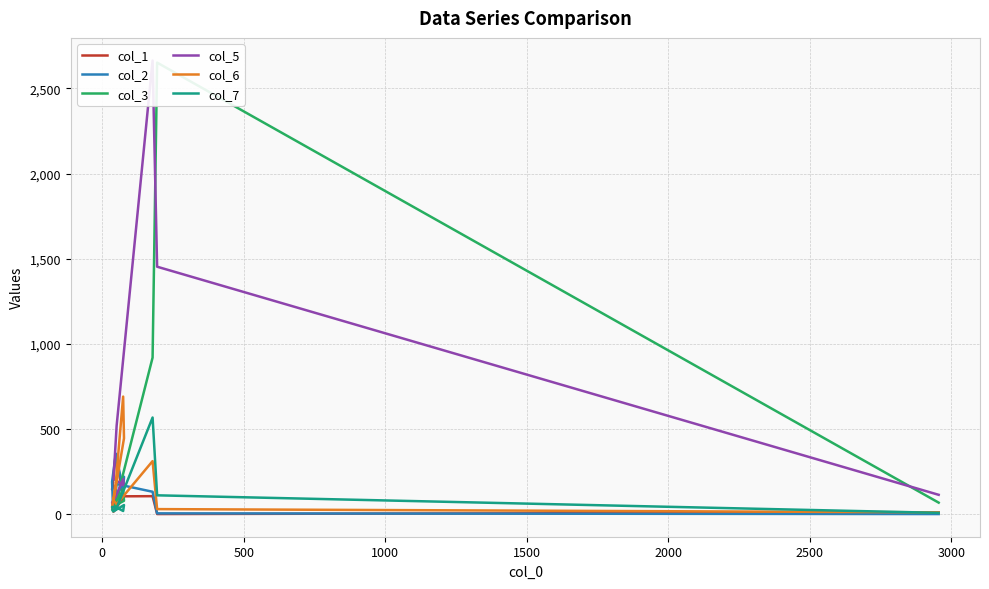

How many data points in col_5 are less than 205?

5